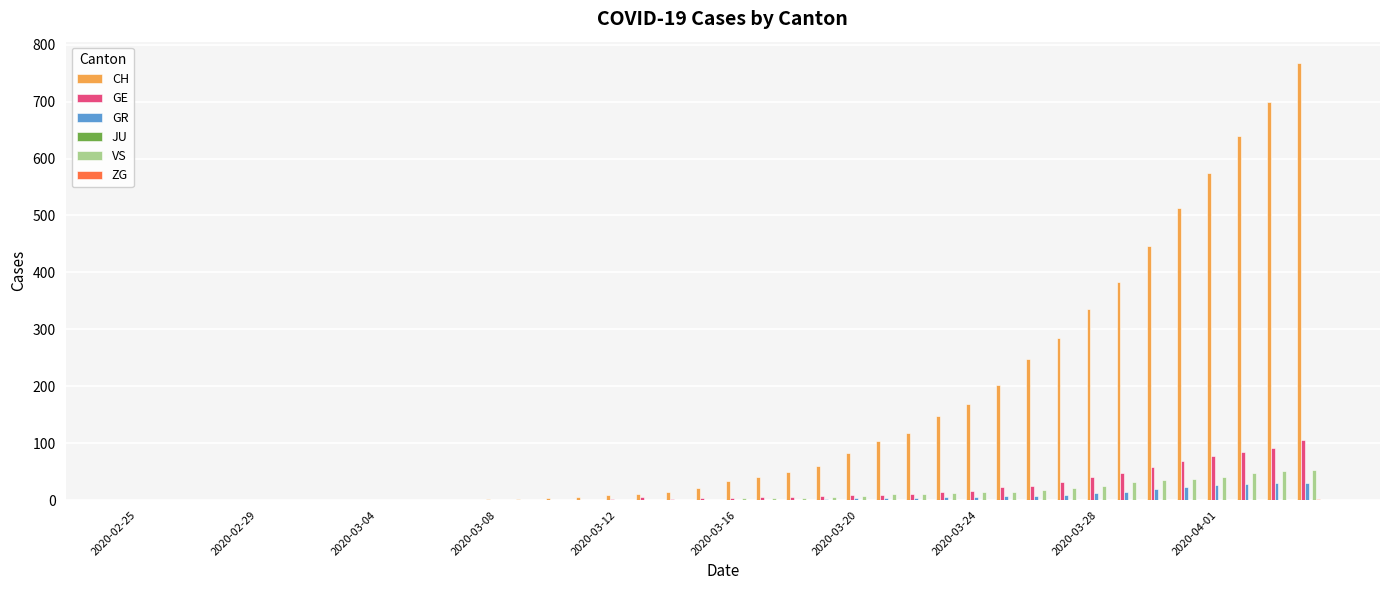

Are the bars horizontal?

No